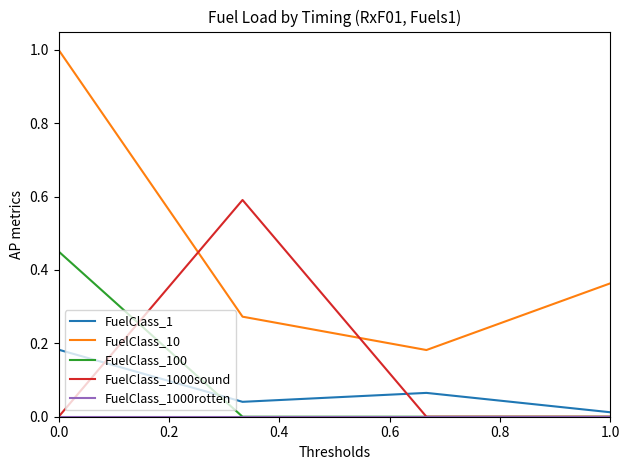

True or false: FuelClass_1 and FuelClass_100 intersect in this chart.

True